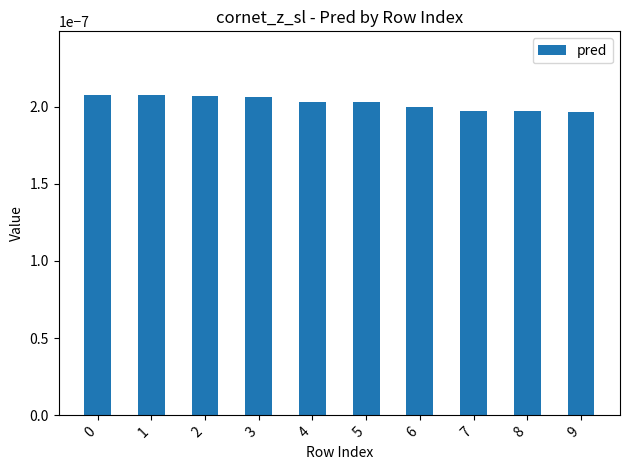

Count the values in the range 0 to 1.

10